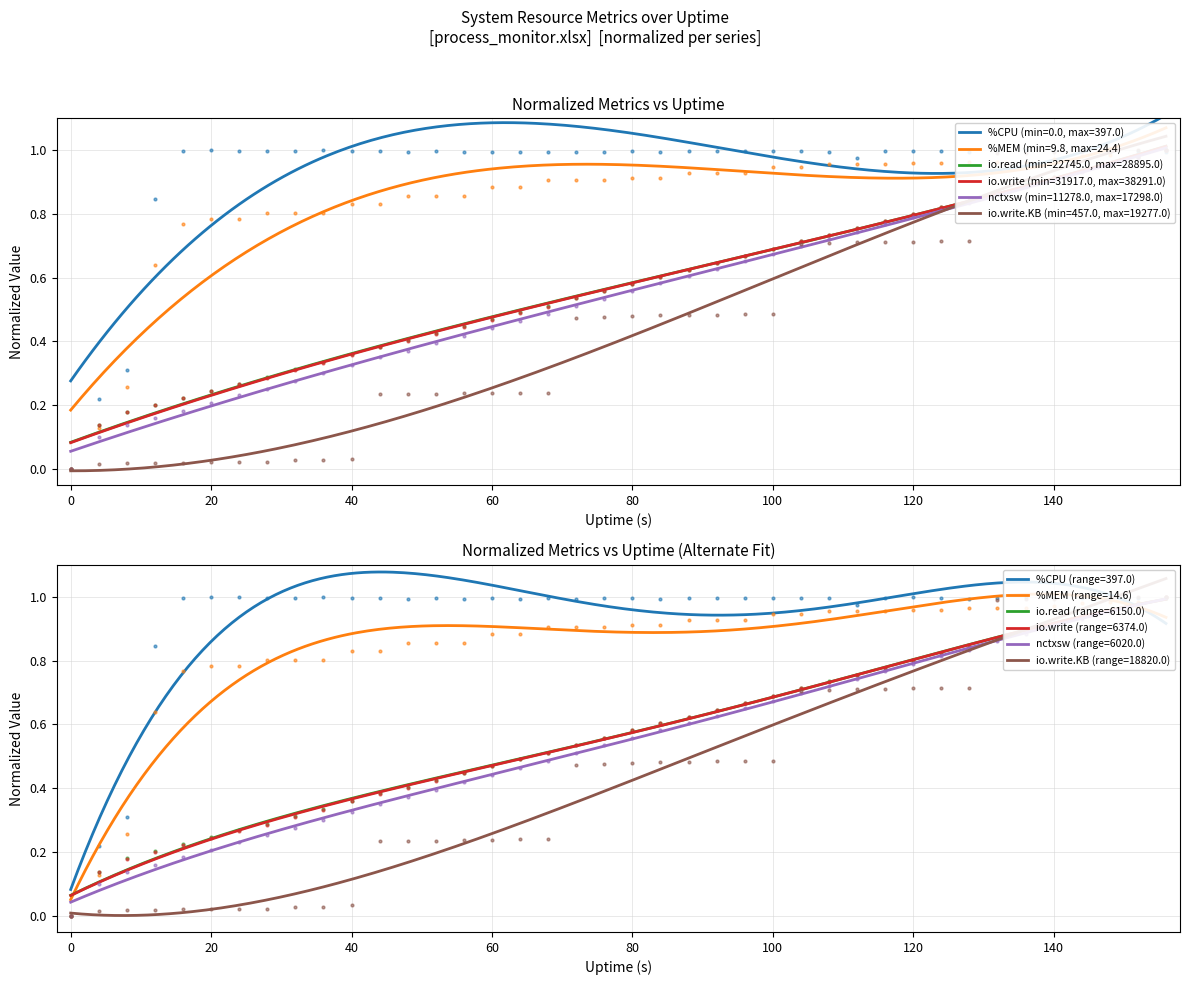

Which series changed the most between 116 and 156?

io.write.KB